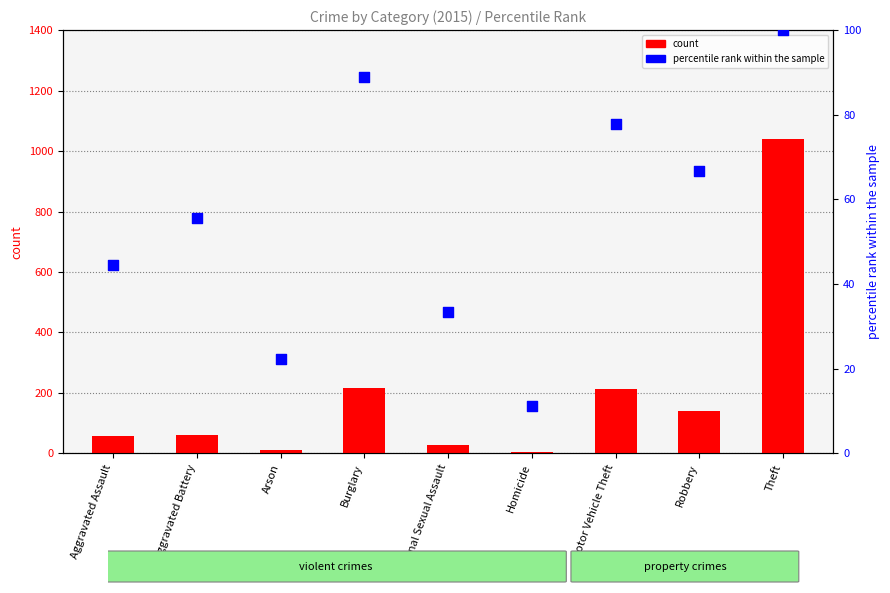

At which category is the sum across all series the highest?

Theft